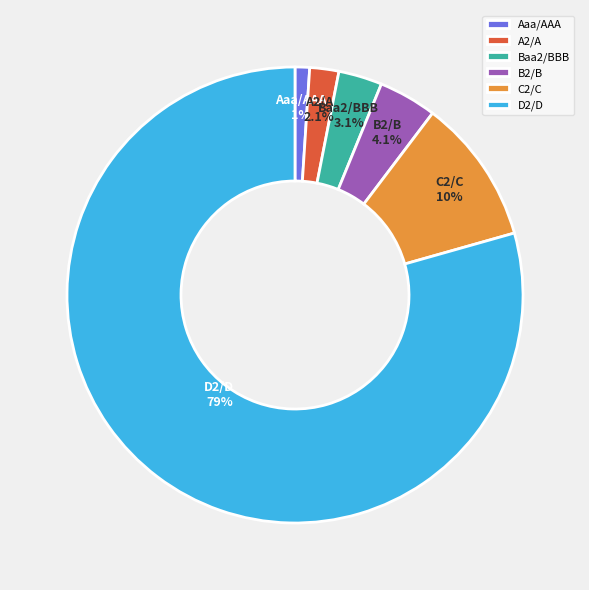

How many slices are in this pie chart?

6